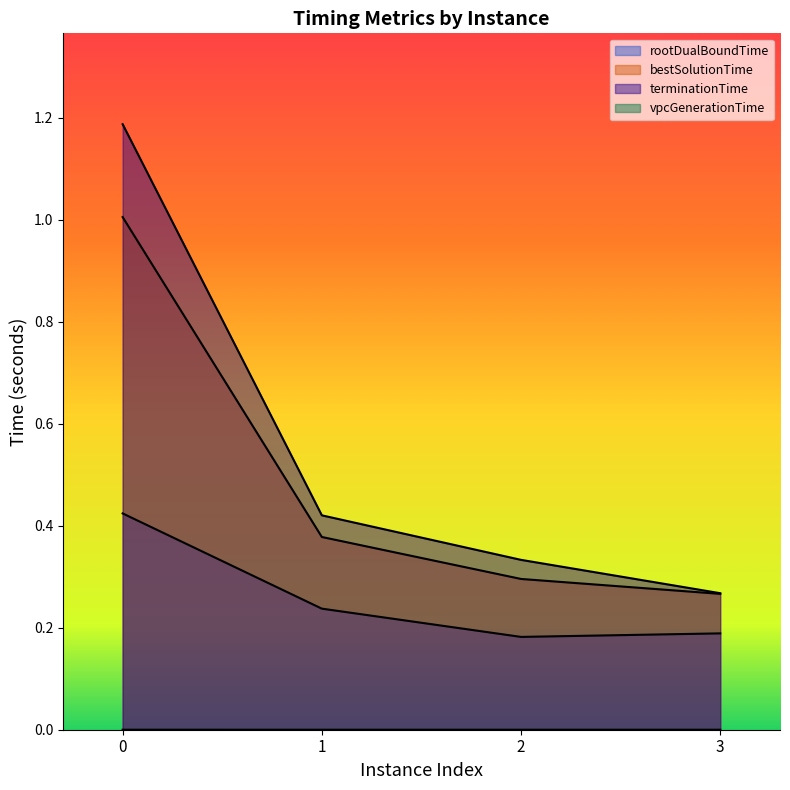

Which category has the lowest value across all series?

1